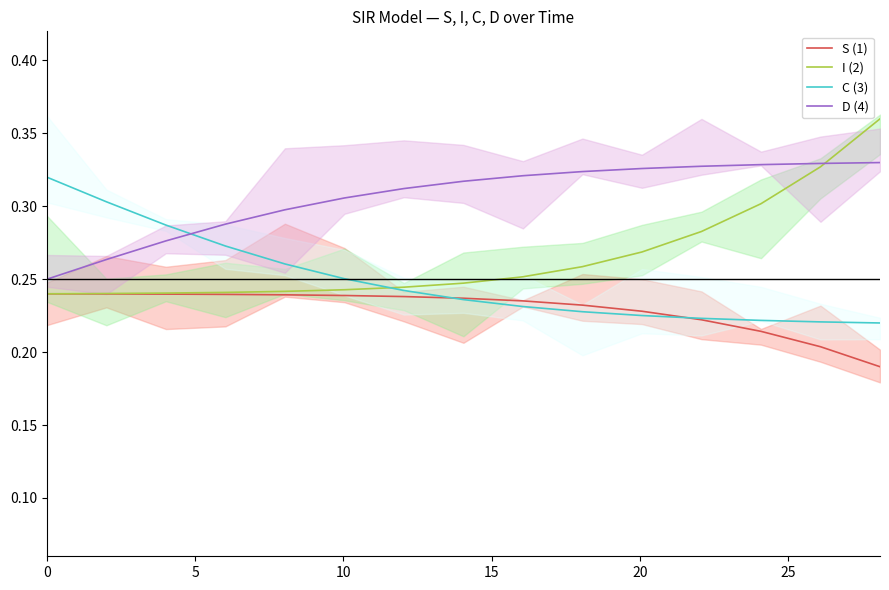

What is the value of the D (4) point at the 8th from the left?

0.3